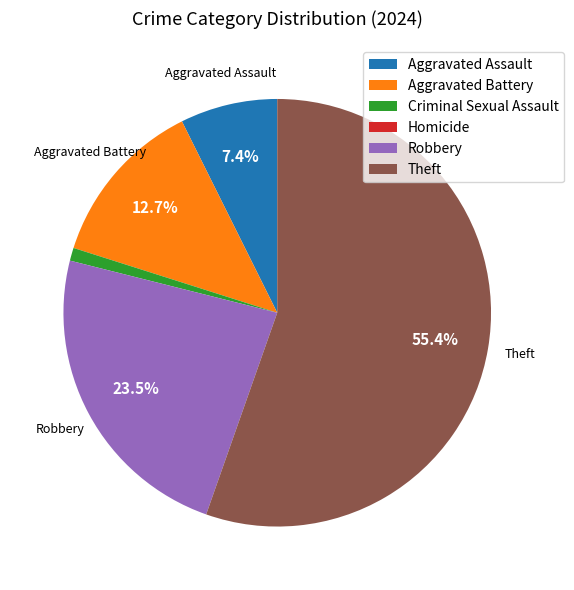

True or false: Aggravated Battery accounts for 13% of the total.

True